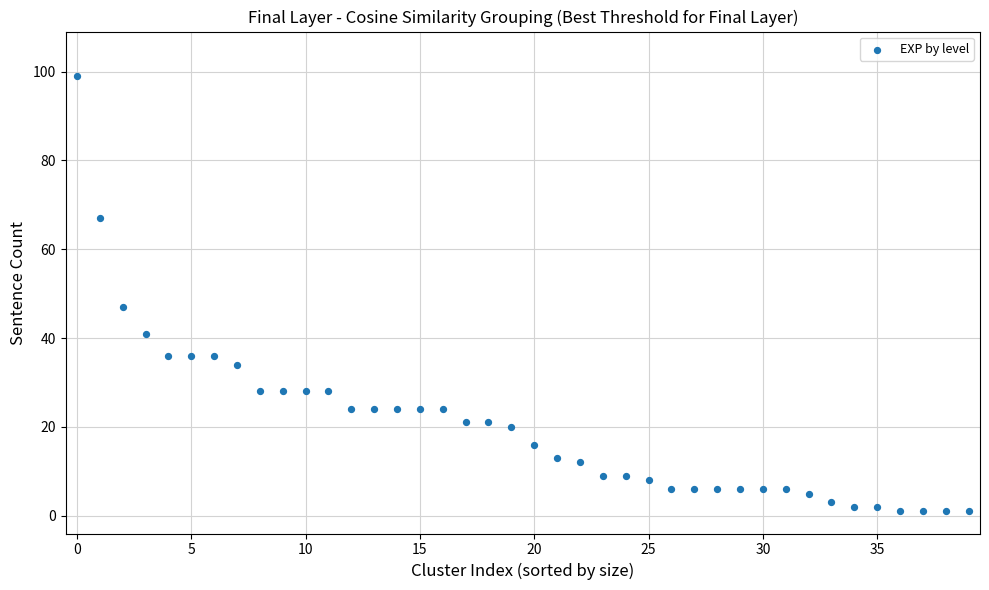

What is the range of Y values (max minus min)?

98